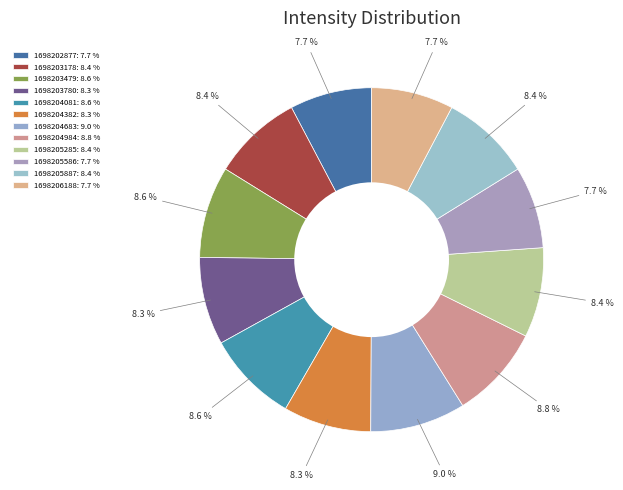

Rank the categories by value from lowest to highest.

1698202877, 1698205586, 1698206188, 1698203780, 1698204382, 1698205285, 1698203178, 1698205887, 1698203479, 1698204081, 1698204984, 1698204683